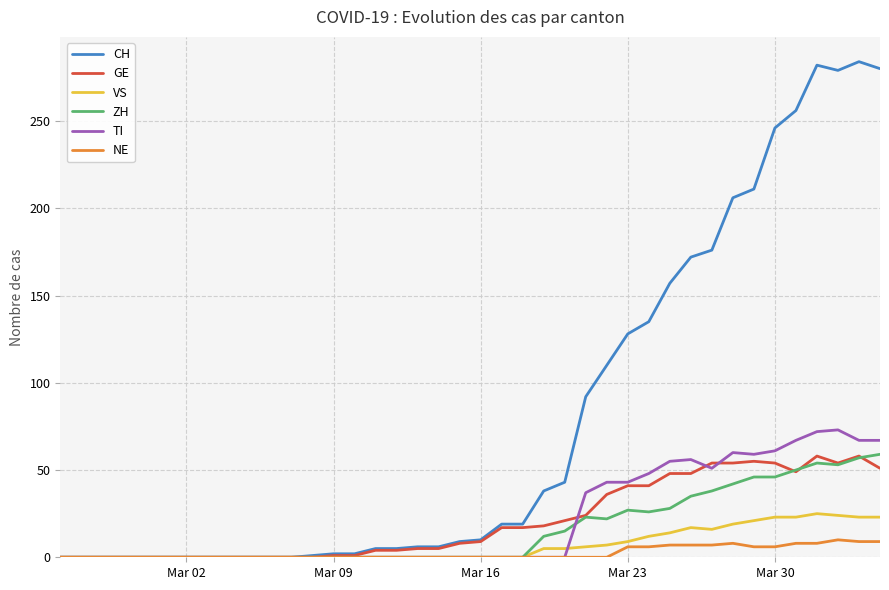

Which series has the largest total across all categories?

CH